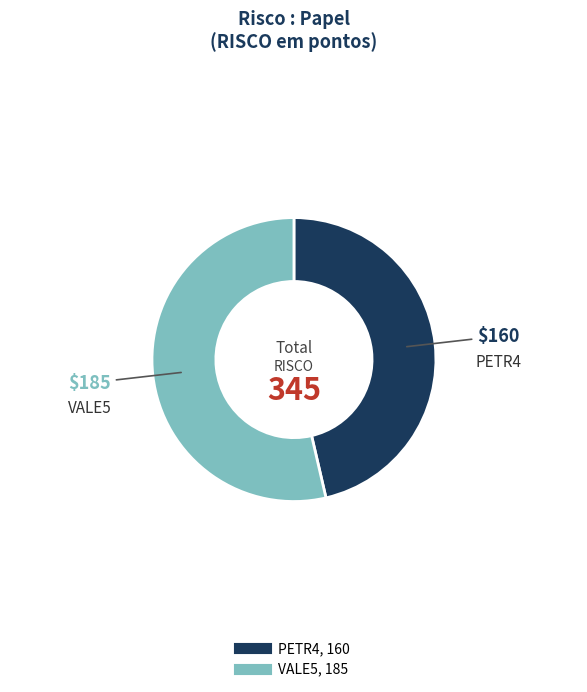

True or false: PETR4 accounts for 46% of the total.

True